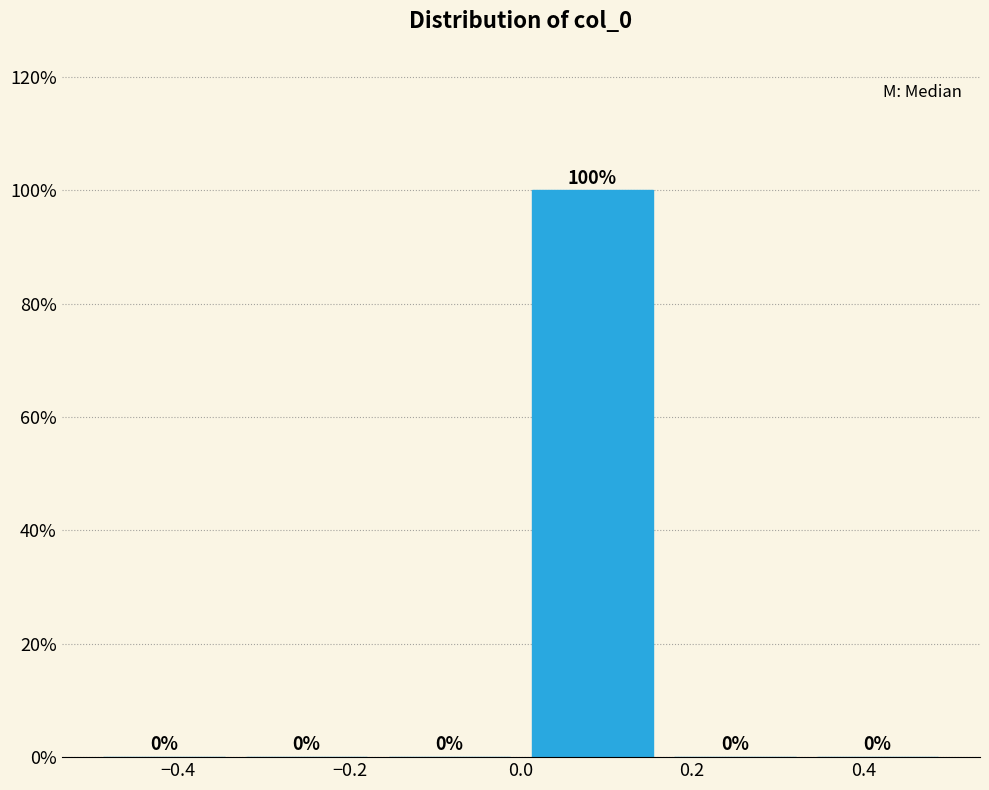

Reading left to right, list every bar in this chart as the range it spans on the x-axis followed by its height. The bar edges are not printed on the chart, so give them approximately, as read against the axis.

-0.50 to -0.34: 0
-0.34 to -0.16: 0
-0.16 to 0.00: 0
0.00 to 0.16: 100
0.16 to 0.34: 0
0.34 to 0.50: 0